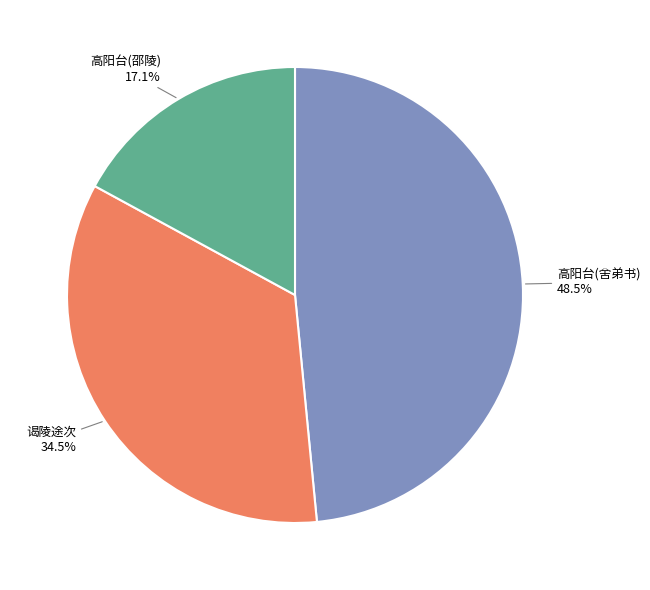

Is there a majority slice in this chart?

No